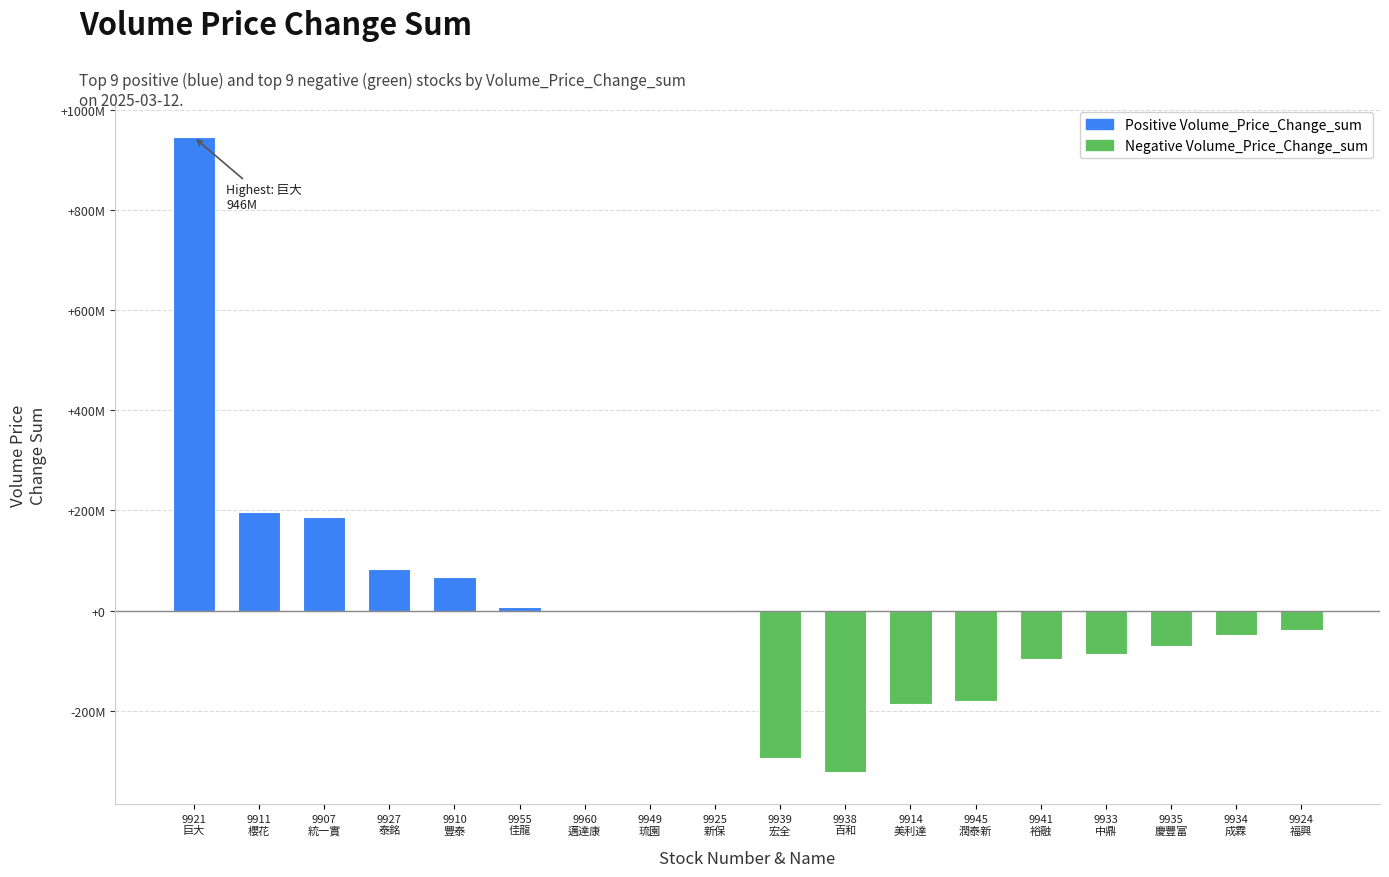

What is the difference between the maximum and minimum values in the Negative Volume_Price_Change_sum series?

283913942